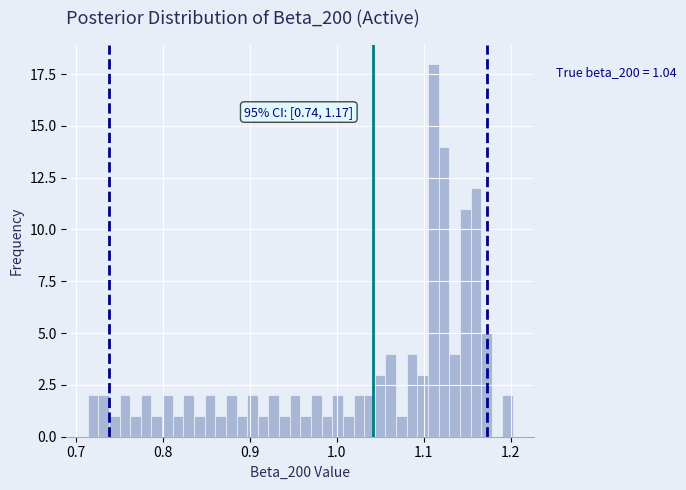

Around what value on the x-axis is the tallest bar? Give the approximate position of its centre, as read against the axis.

1.11